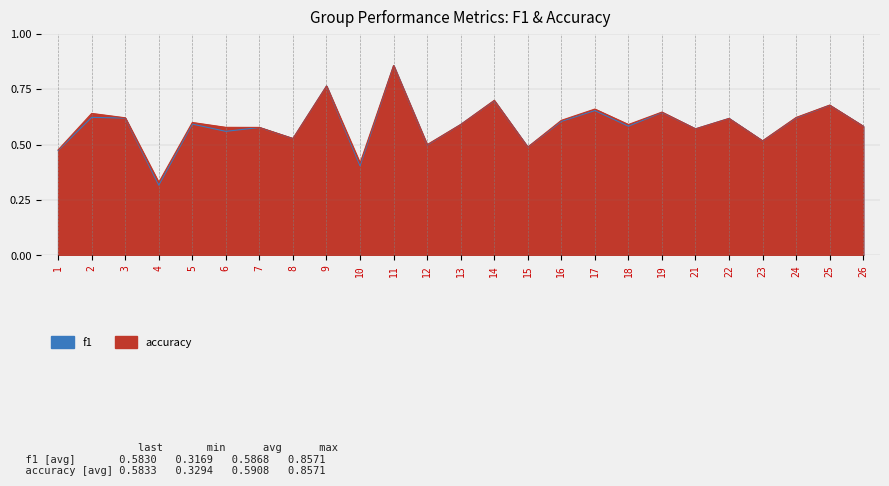

Rank the categories by f1 value from highest to lowest.

11, 9, 14, 25, 17, 19, 2, 24, 3, 22, 16, 5, 13, 18, 26, 7, 21, 6, 8, 23, 12, 15, 1, 10, 4